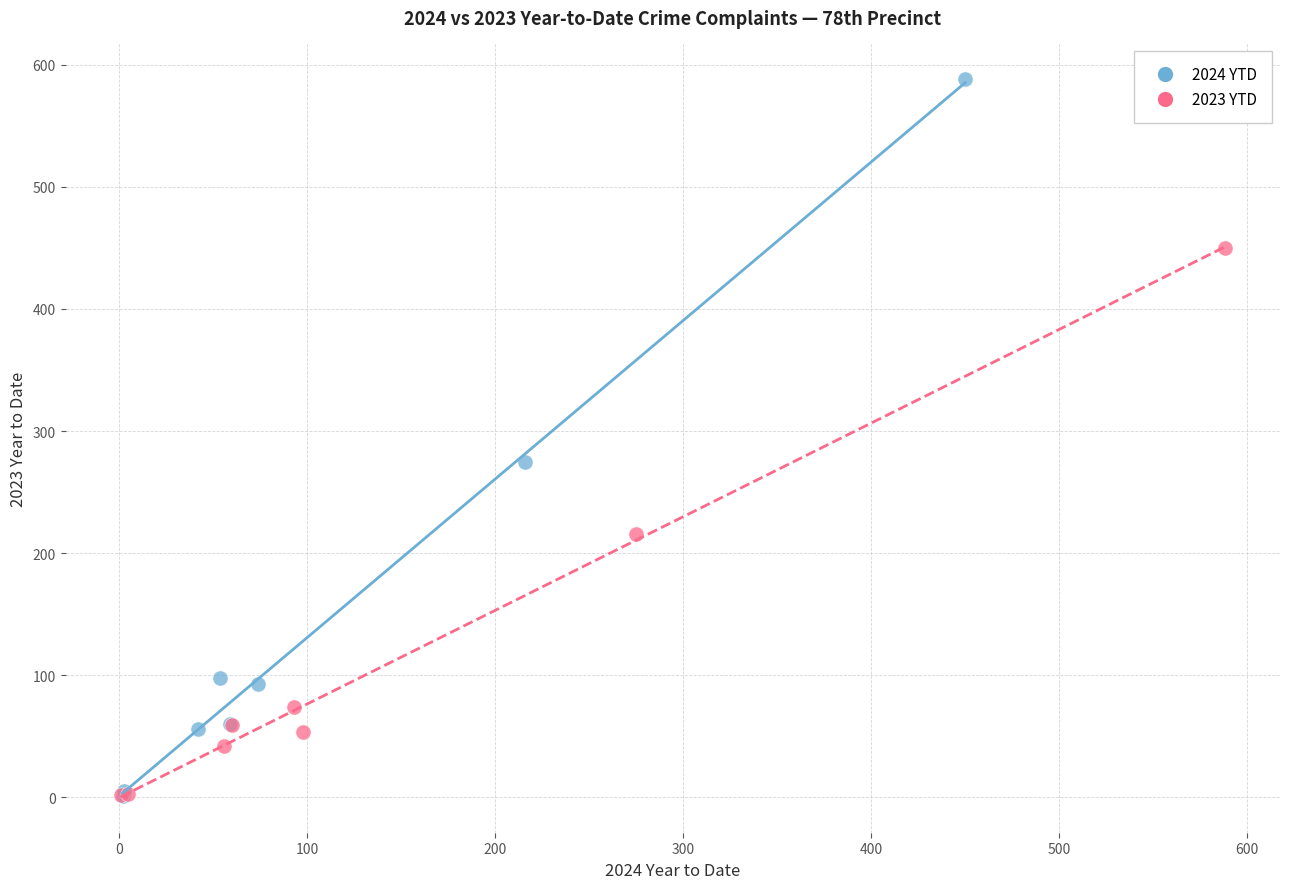

Which series reaches the maximum Y coordinate?

2024 YTD